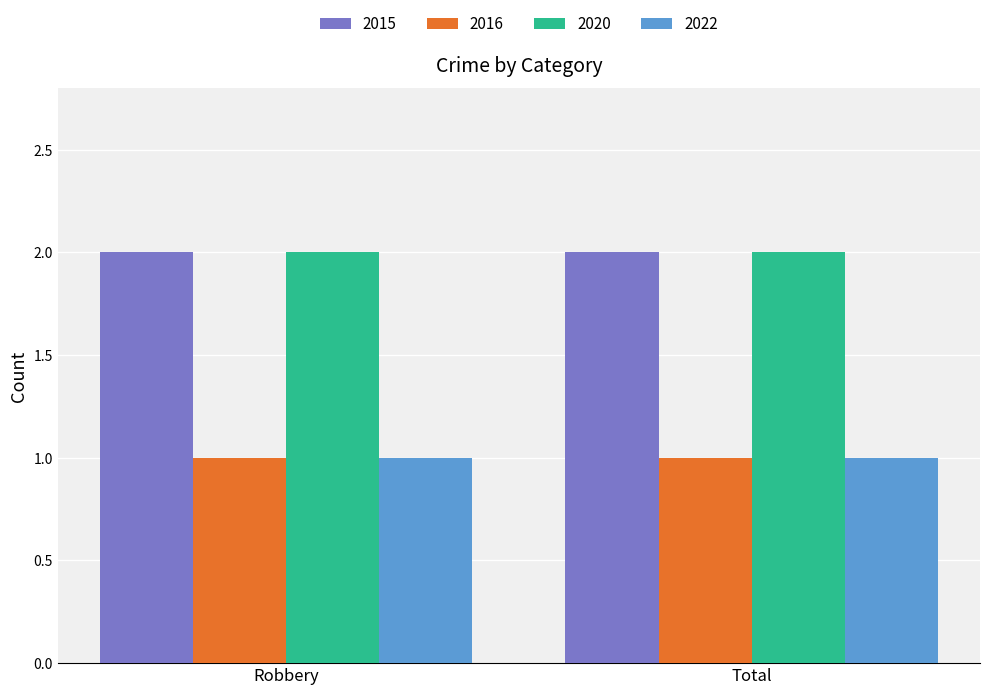

Is it true that 2016 equals 1 at Total?

True